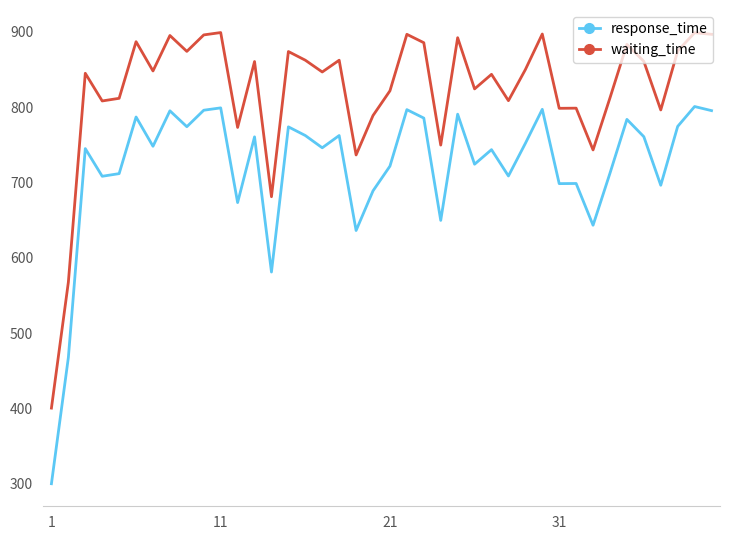

True or false: waiting_time has more than 0 interior local peaks.

True